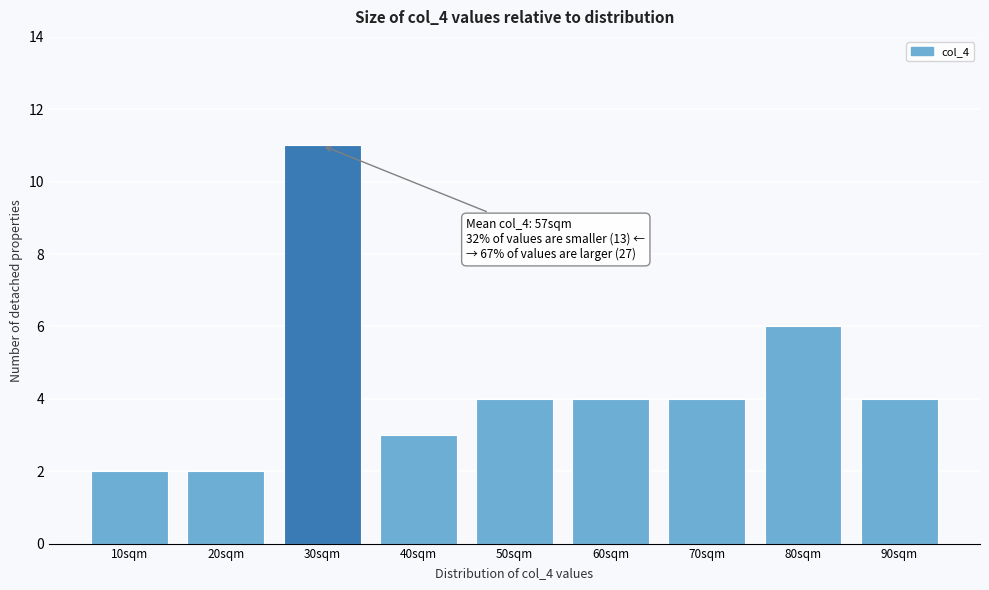

Reading left to right, list all the values displayed in this chart.

10sqm=2	20sqm=2	30sqm=11	40sqm=3	50sqm=4	60sqm=4	70sqm=4	80sqm=6	90sqm=4